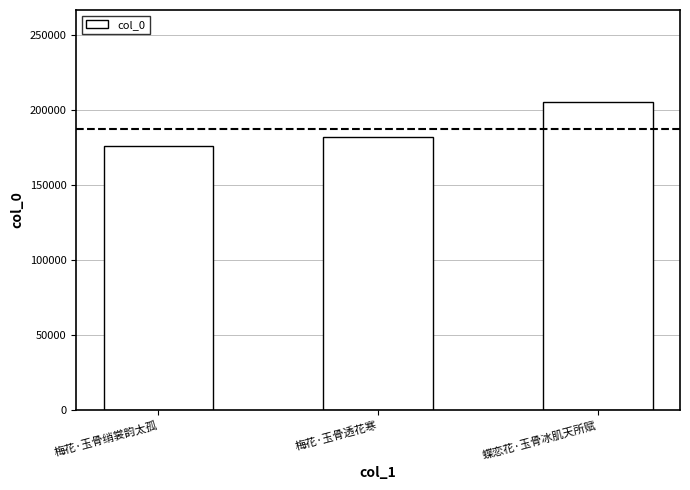

Reading left to right, what are all the values shown in this chart?

梅花·玉骨绡裳韵太孤=175648	梅花·玉骨透花寒=181588	蝶恋花·玉骨冰肌天所赋=204910